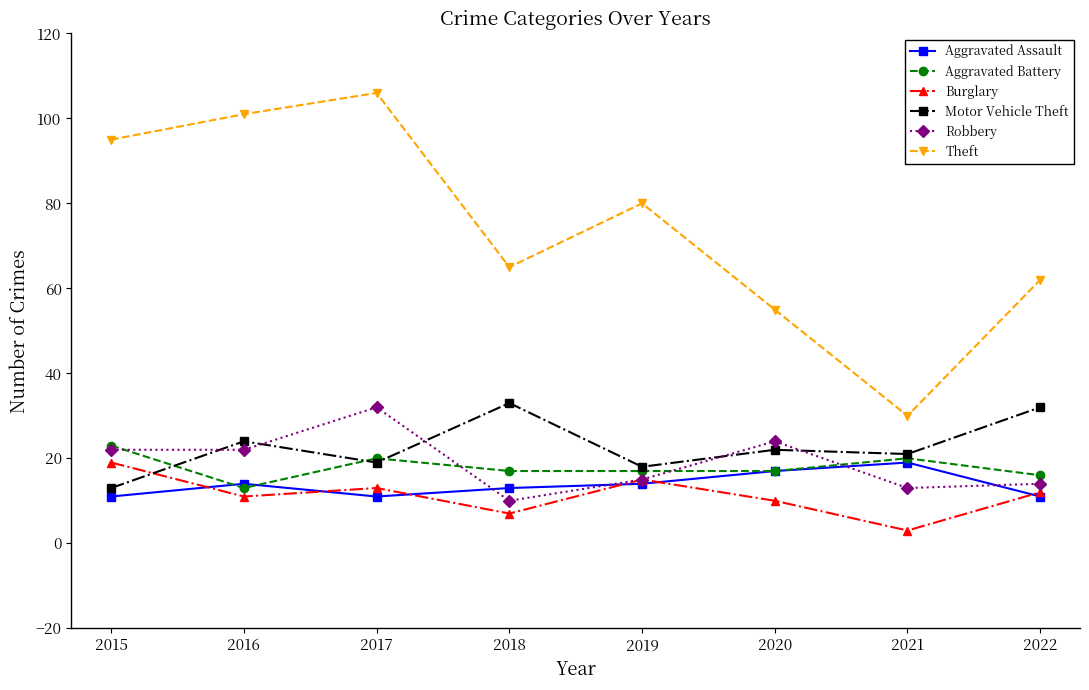

Is it true that Aggravated Assault equals 18 at 2022?

False